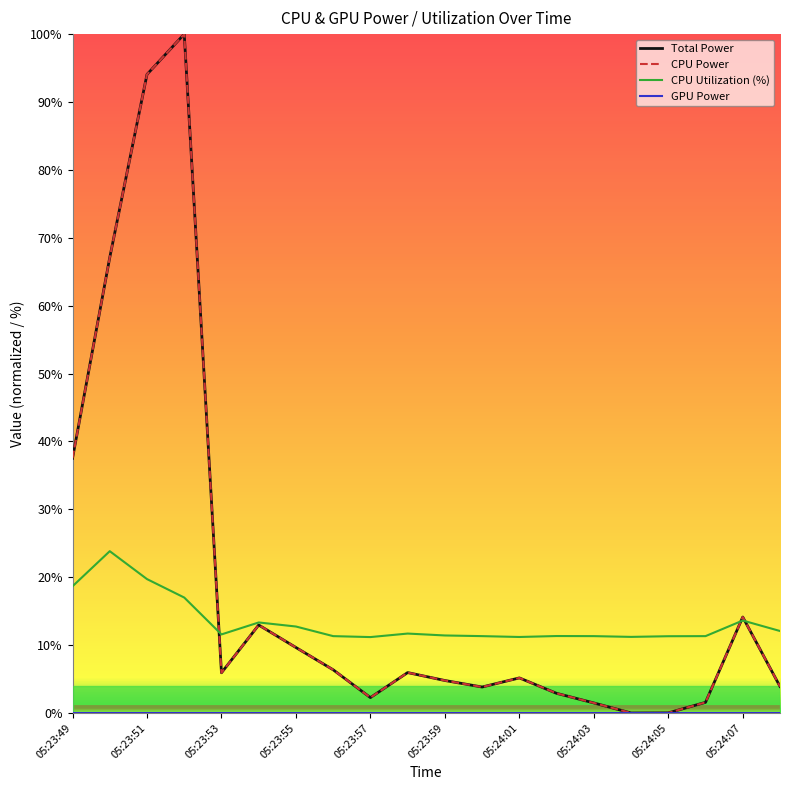

Rank the series by their maximum value, from highest to lowest.

Total Power, CPU Power, CPU Utilization (%), GPU Power